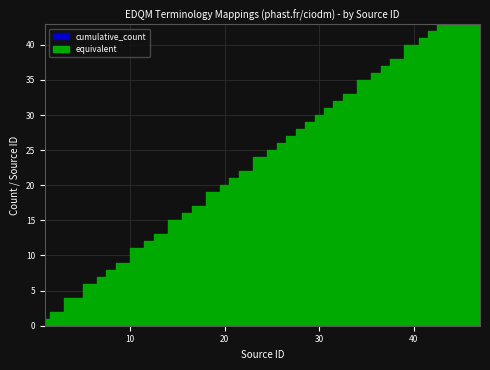

What is the lowest value of the equivalent series?

1